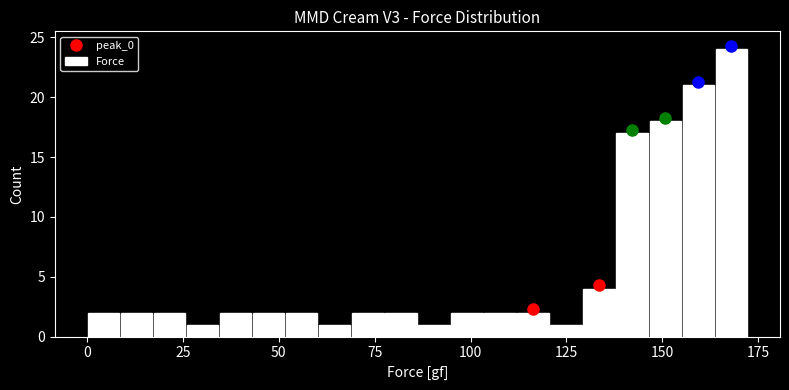

Read against the x-axis, roughly where is the centre of the tallest bar?

170